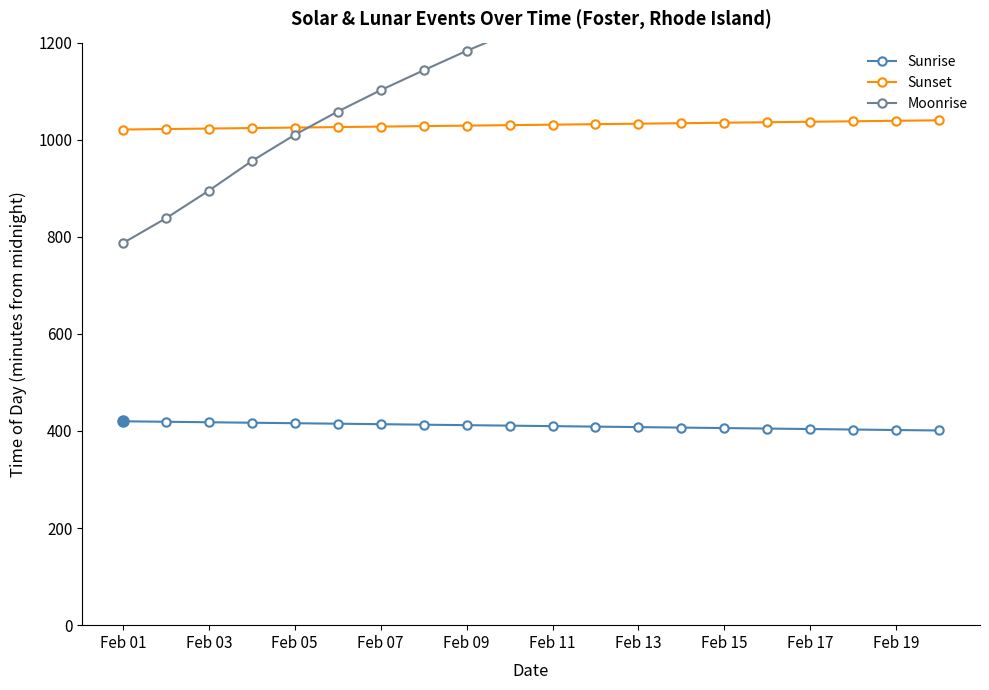

What is the highest value of the Sunrise series?

420